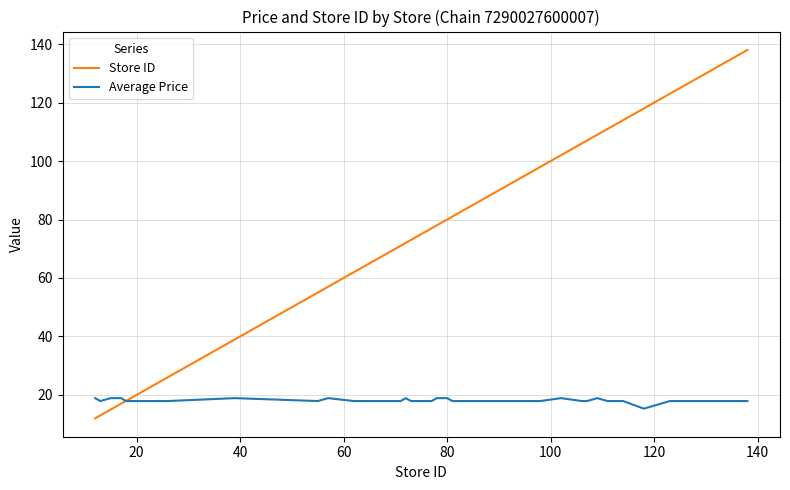

What is the sum of all Store ID values?

3355.0